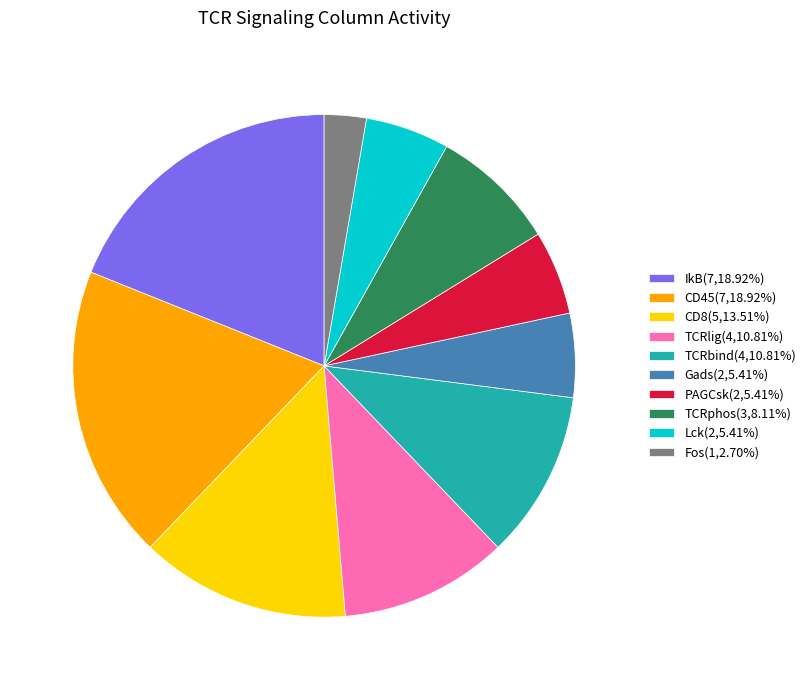

Is there a majority slice in this chart?

No